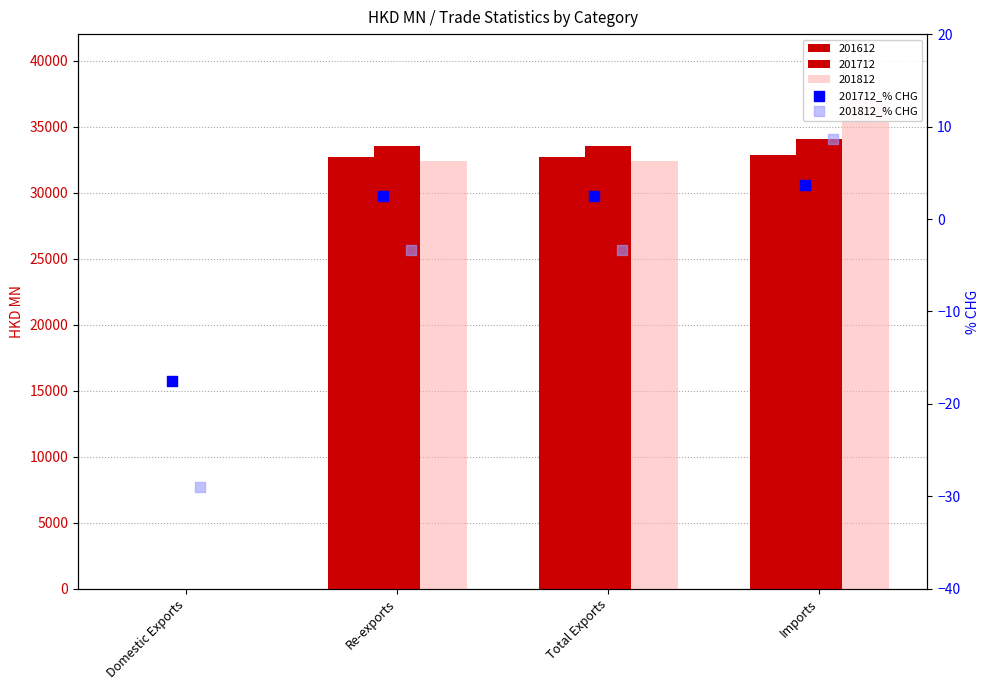

Which series contains the lowest Y value?

201812_% CHG